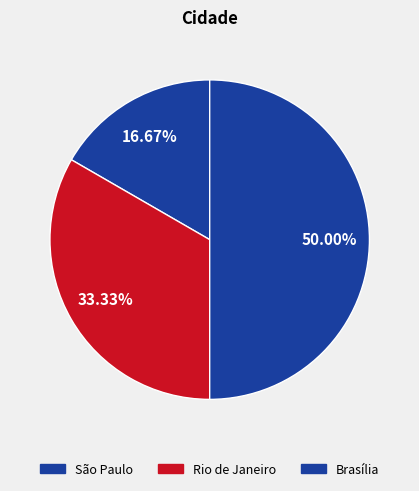

Does any single category account for the majority?

No